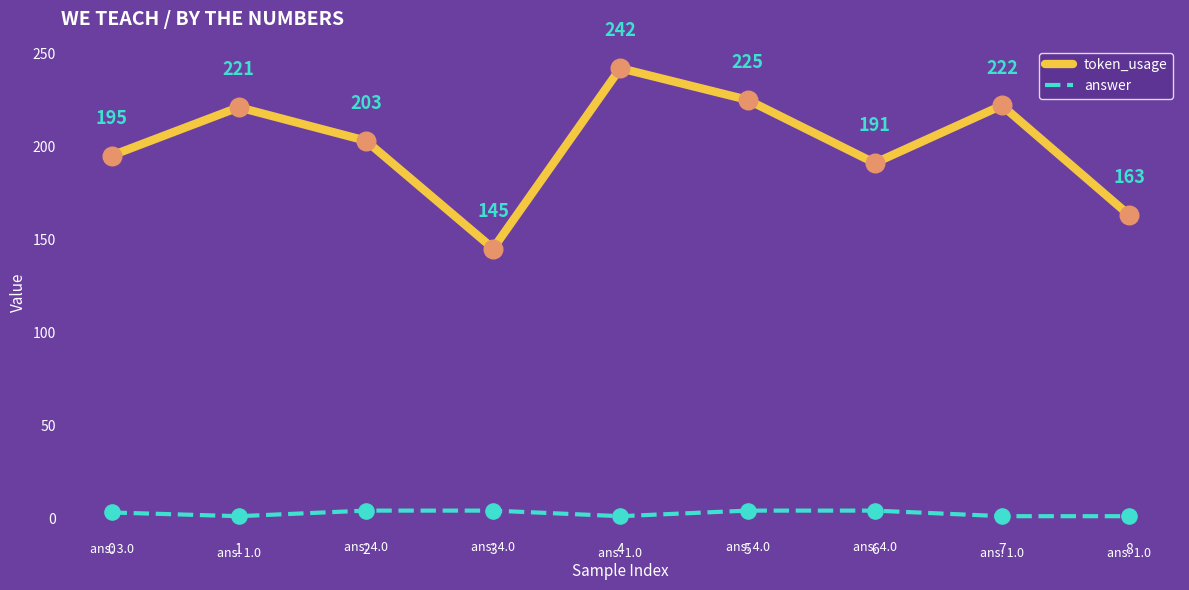

Which series has the largest total across all categories?

token_usage